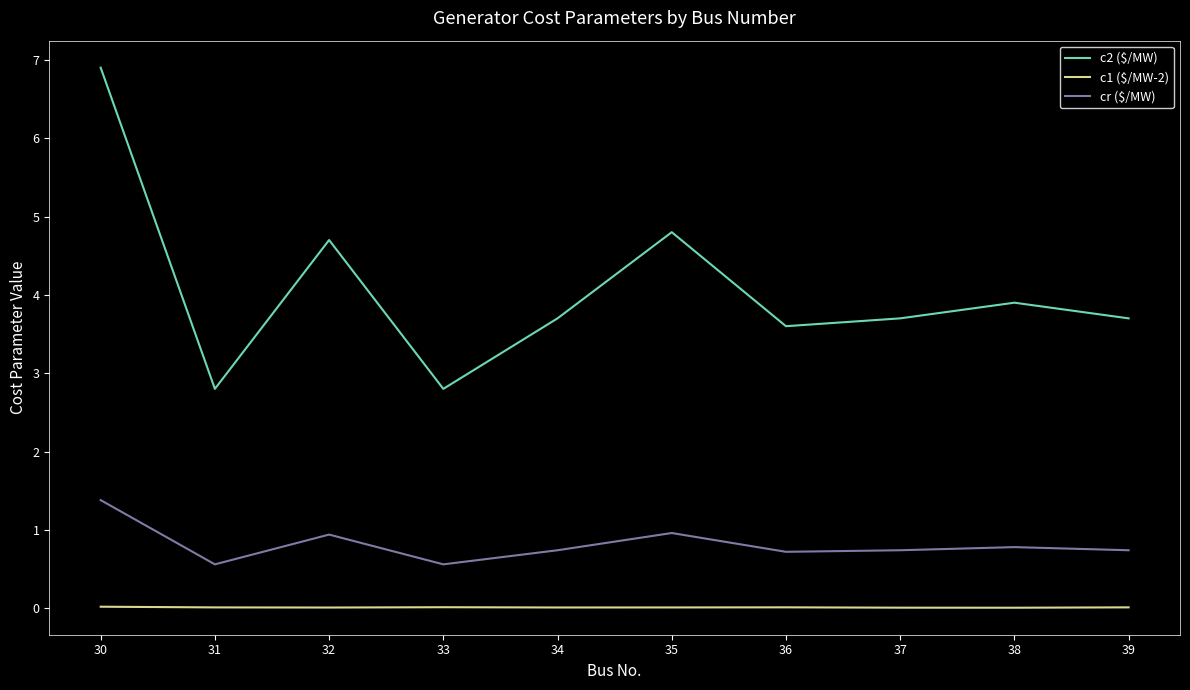

What are all the series names shown in the legend?

c2 ($/MW), c1 ($/MW-2), cr ($/MW)